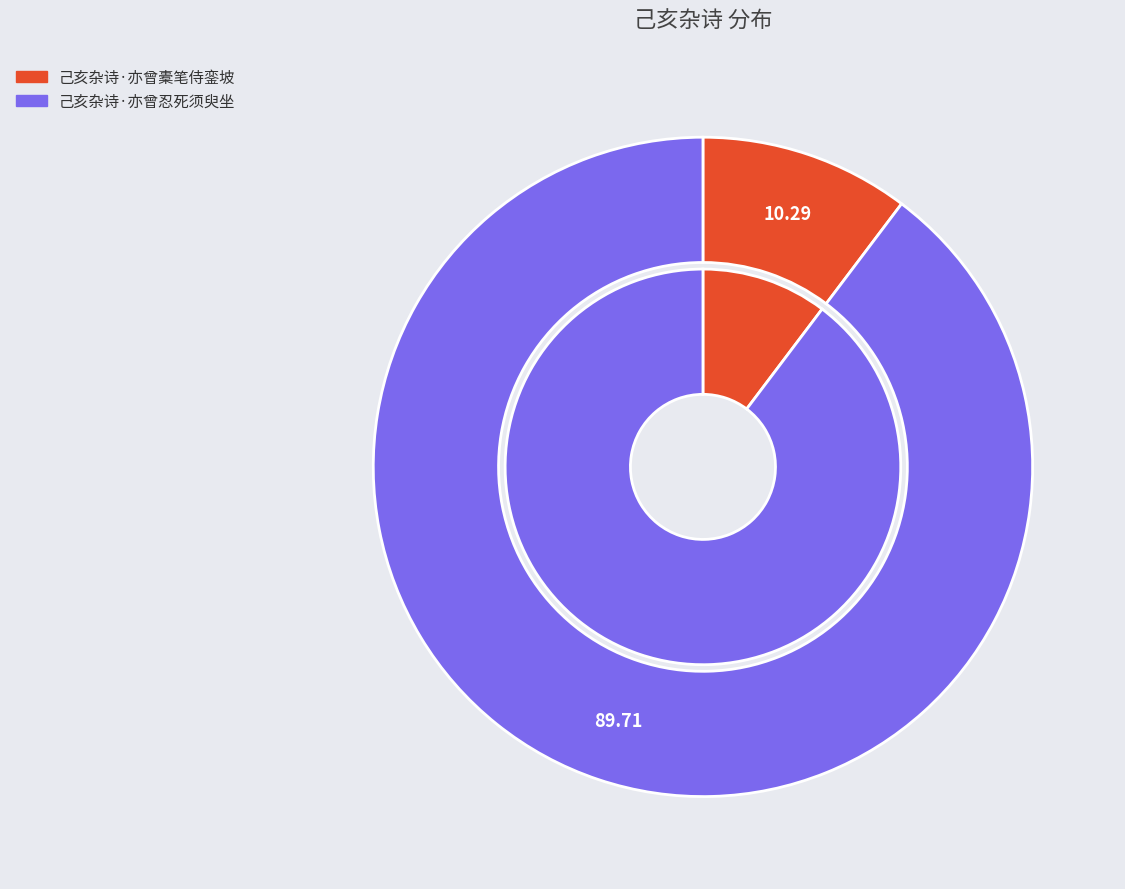

To the nearest percent, what is the difference between the 己亥杂诗·亦曾忍死须臾坐 and 己亥杂诗·亦曾橐笔侍銮坡 slice percentages?

79%